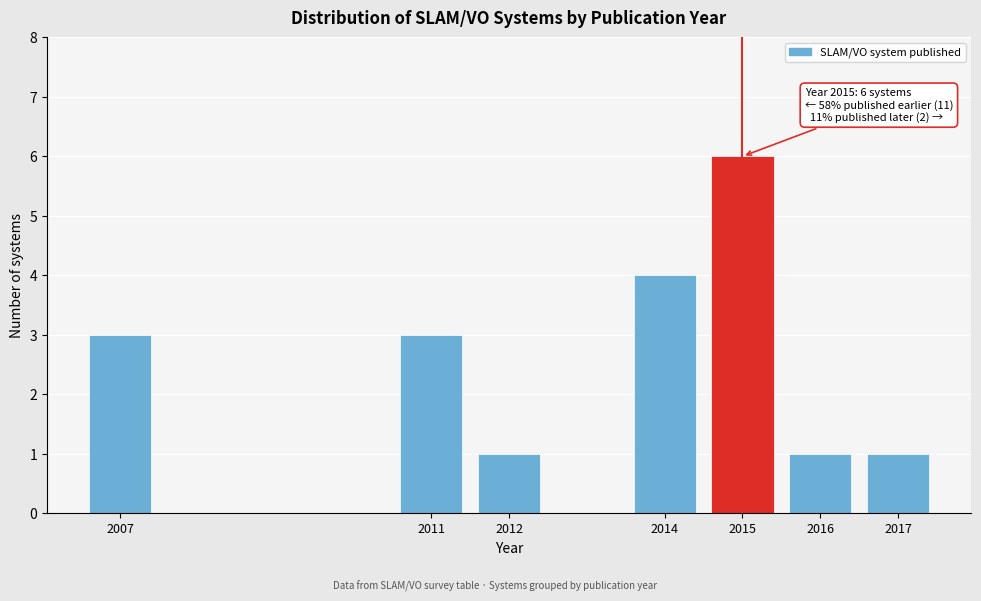

Reading left to right, list all the values displayed in this chart.

3	3	1	4	6	1	1